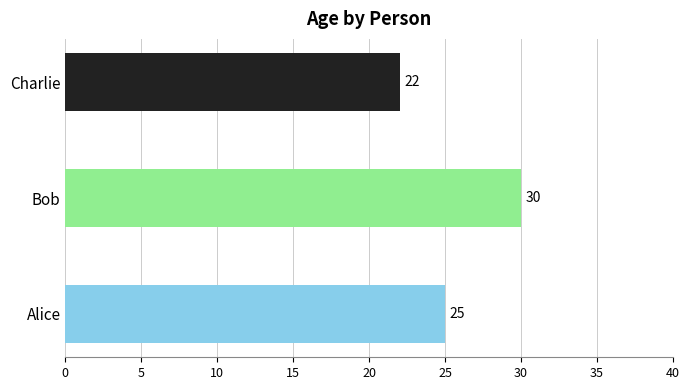

What is the difference between the maximum and second lowest values?

5